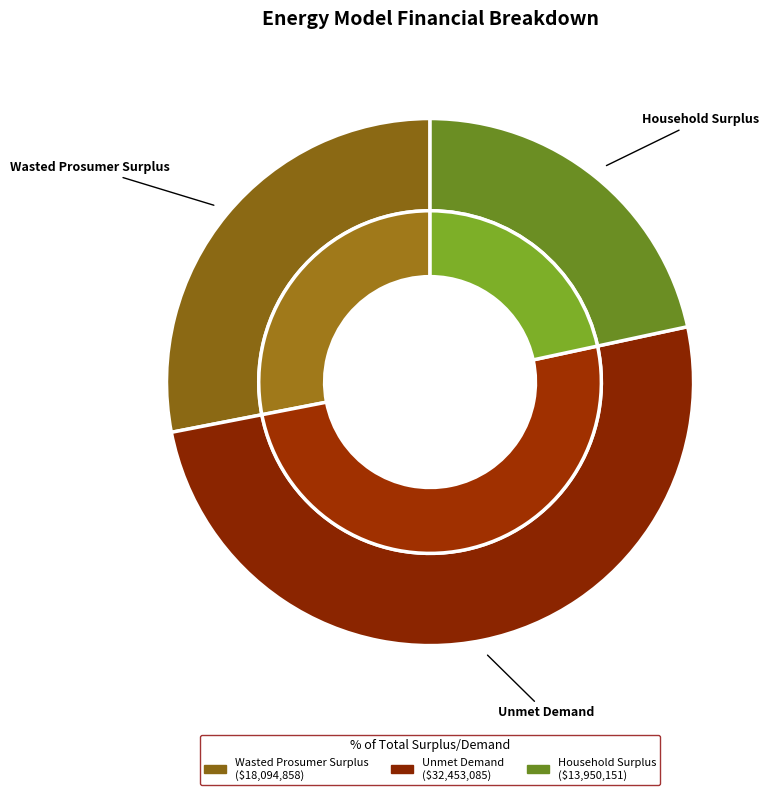

Do Household Surplus and Unmet Demand together represent more than half of the pie?

Yes